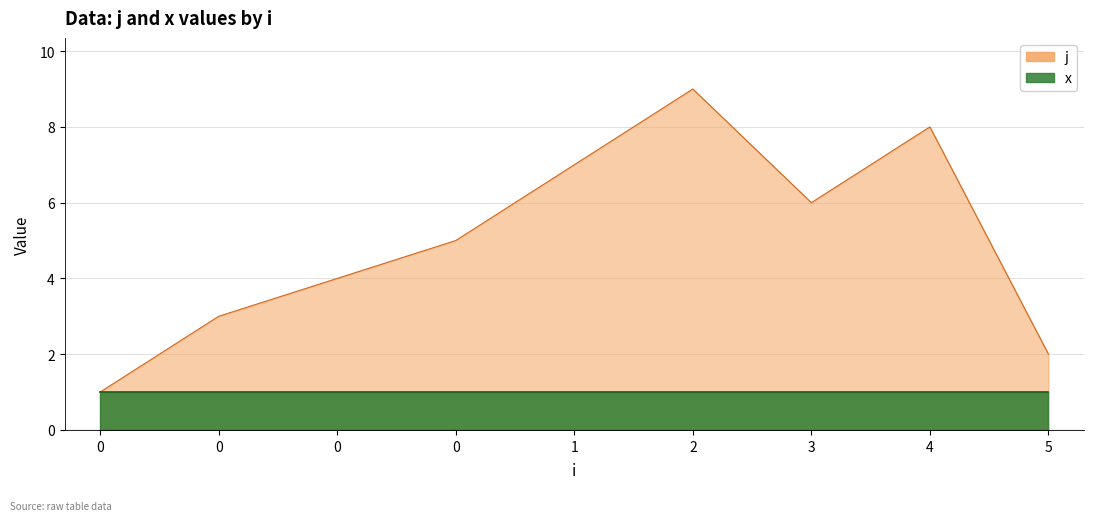

What value does the data have at 3?

6